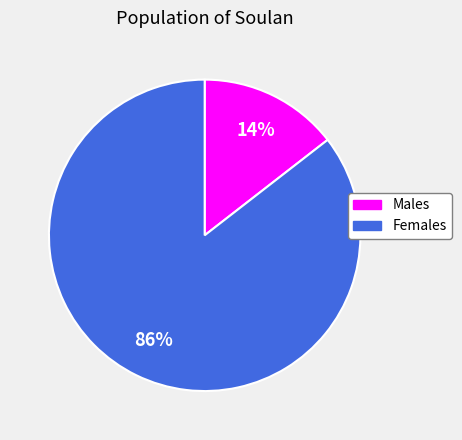

To the nearest percent, what is the combined percentage of Females and Males?

100%